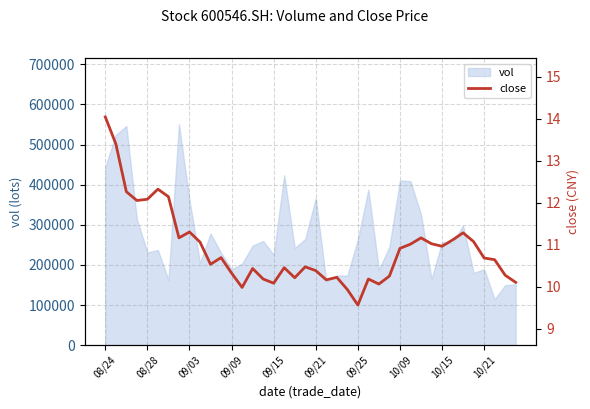

What is the change in value from 30 to 34?

+0.1